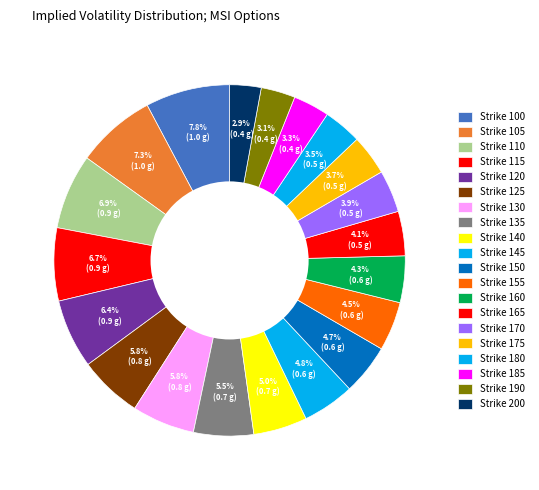

Does any single category account for the majority?

No